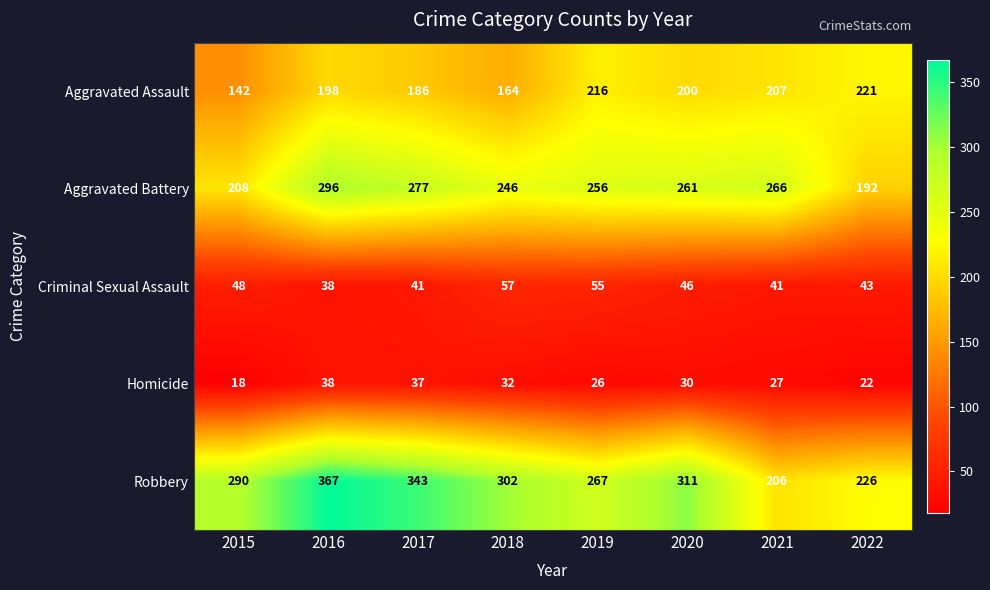

What is the difference between the maximum and minimum values in the Aggravated Assault series?

79